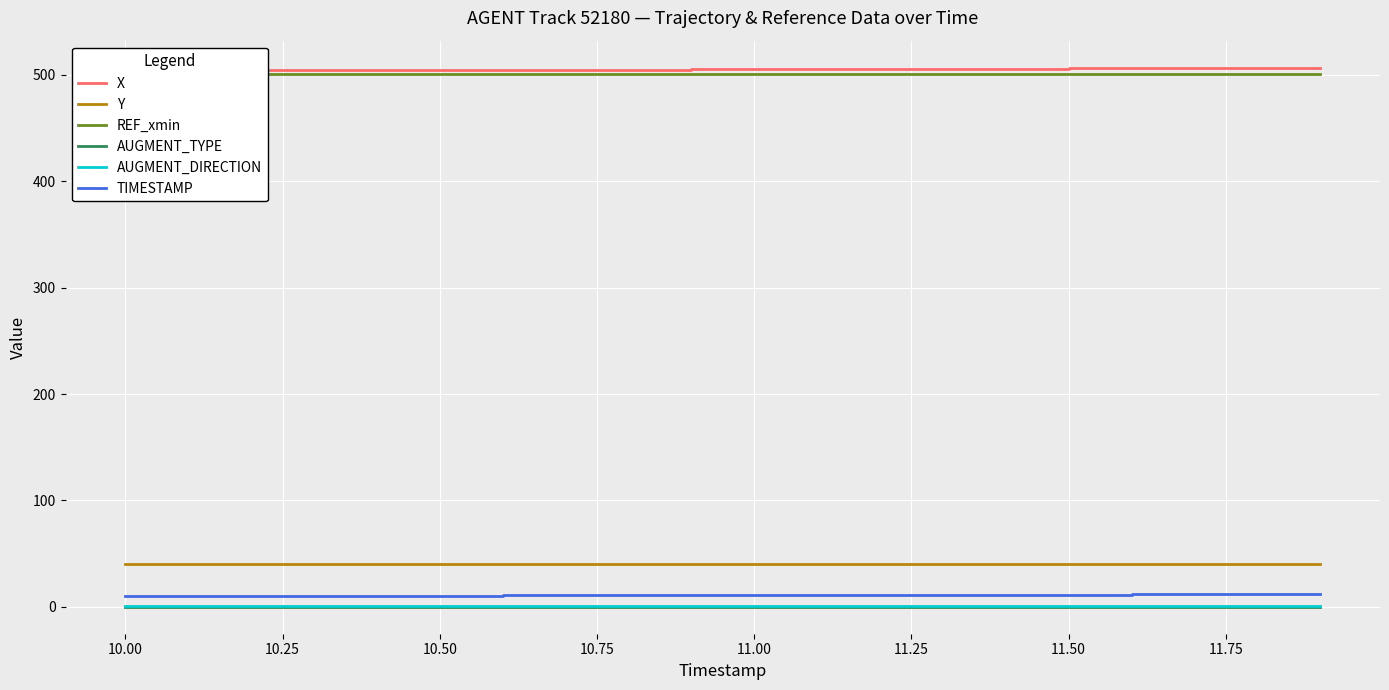

Reading left to right, what are all the values shown in this chart?

X: 504.1	504.2	504.3	504.4	504.5	504.6	504.7	504.8	505.0	505.1	505.3	505.4	505.6	505.7	505.9	506.1	506.2	506.4	506.6	506.8
Y: 40.4	40.4	40.4	40.4	40.4	40.4	40.4	40.4	40.4	40.4	40.4	40.4	40.3	40.3	40.3	40.3	40.3	40.3	40.3	40.3
REF_xmin: 500.4	500.4	500.4	500.4	500.4	500.4	500.4	500.4	500.4	500.4	500.4	500.4	500.4	500.4	500.4	500.4	500.4	500.4	500.4	500.4
AUGMENT_TYPE: 0.0	0.0	0.0	0.0	0.0	0.0	0.0	0.0	0.0	0.0	0.0	0.0	0.0	0.0	0.0	0.0	0.0	0.0	0.0	0.0
AUGMENT_DIRECTION: 1.0	1.0	1.0	1.0	1.0	1.0	1.0	1.0	1.0	1.0	1.0	1.0	1.0	1.0	1.0	1.0	1.0	1.0	1.0	1.0
TIMESTAMP: 10.0	10.1	10.2	10.3	10.4	10.5	10.6	10.7	10.8	10.9	11.0	11.1	11.2	11.3	11.4	11.5	11.6	11.7	11.8	11.9